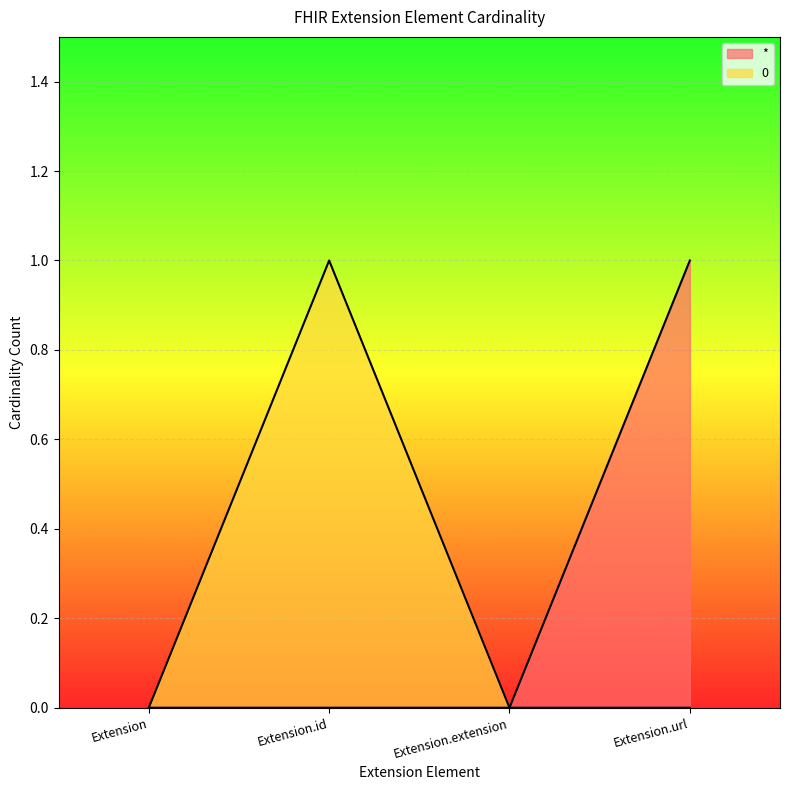

The * series shows 0 at Extension.extension. True or false?

True